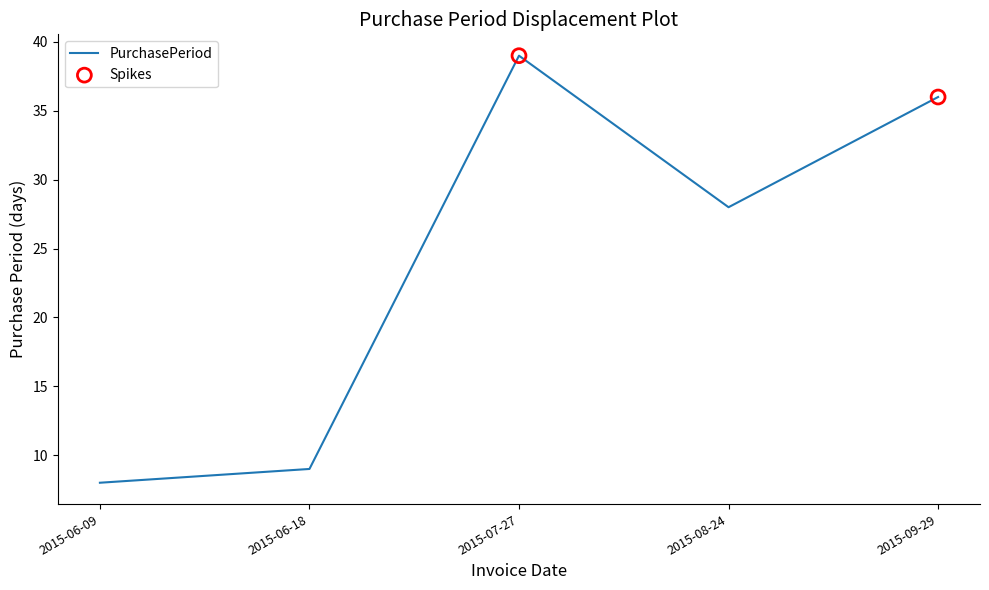

Approximately how many times larger is the value at 2015-06-18 compared to 2015-06-09?

1.1